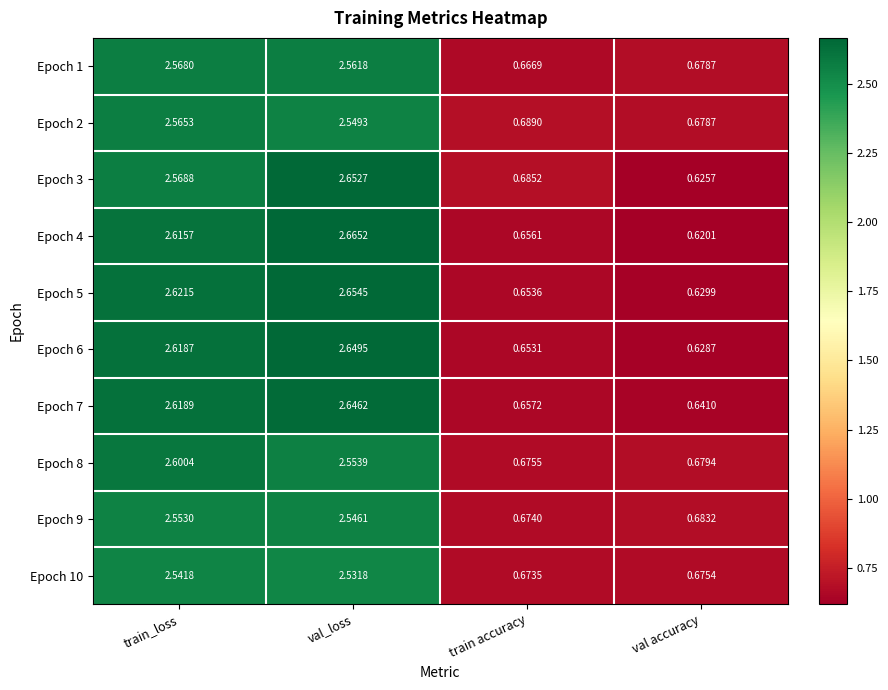

At train_loss, list the series in order from smallest to largest.

Epoch 10, Epoch 9, Epoch 2, Epoch 1, Epoch 3, Epoch 8, Epoch 4, Epoch 6, Epoch 7, Epoch 5